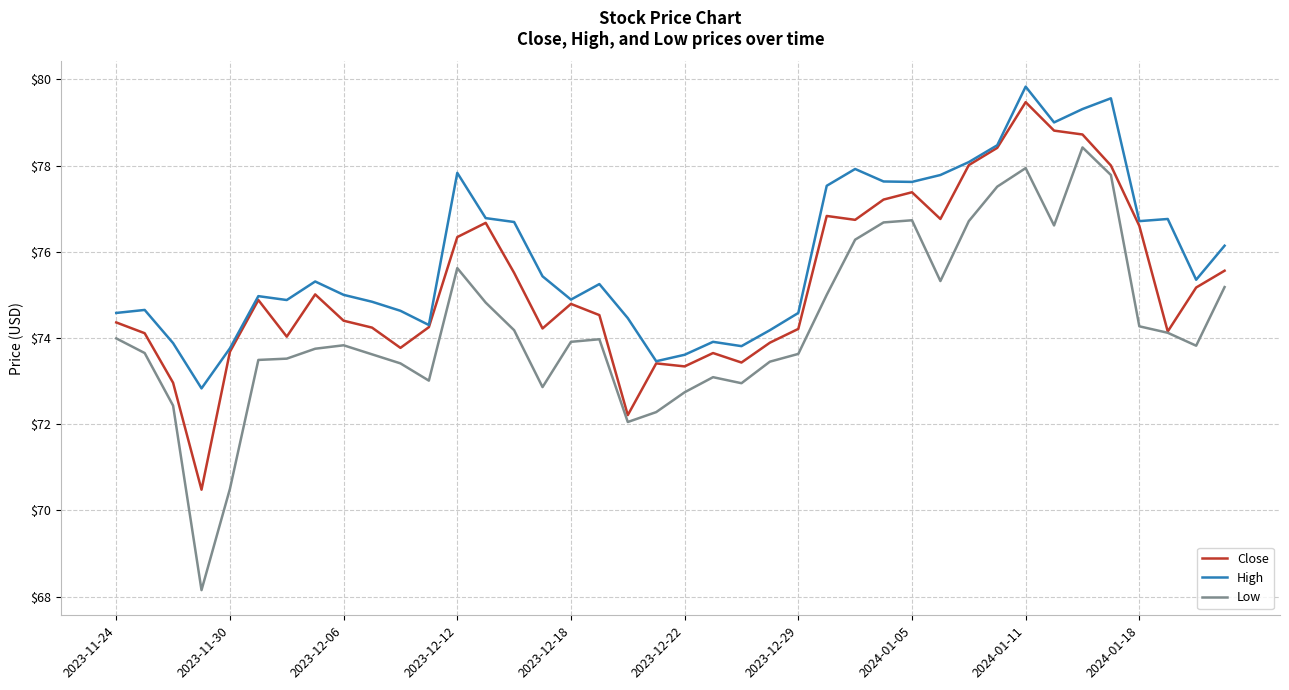

True or false: Low and High cross at least once.

False